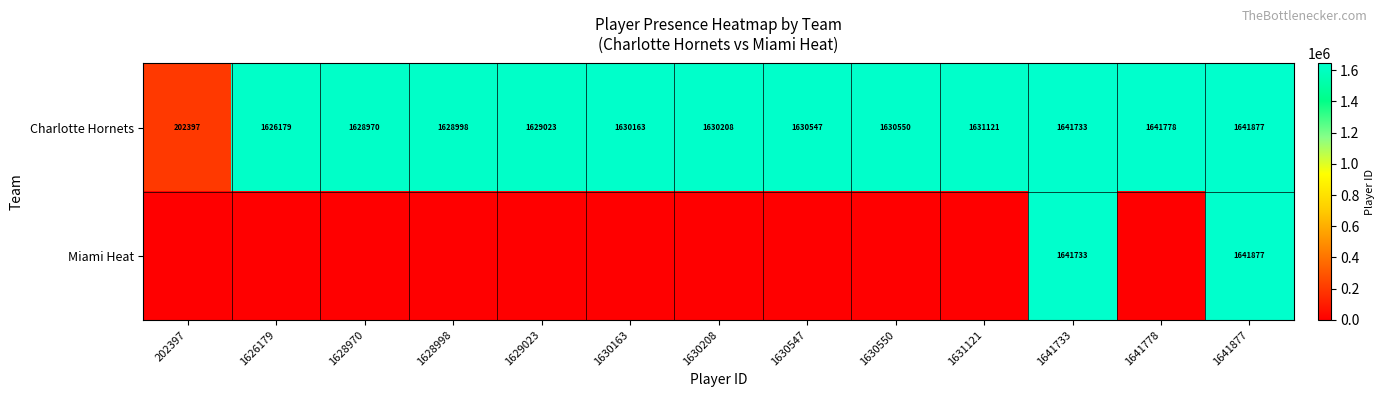

Is it true that Charlotte Hornets equals 2848486 at 1626179?

False